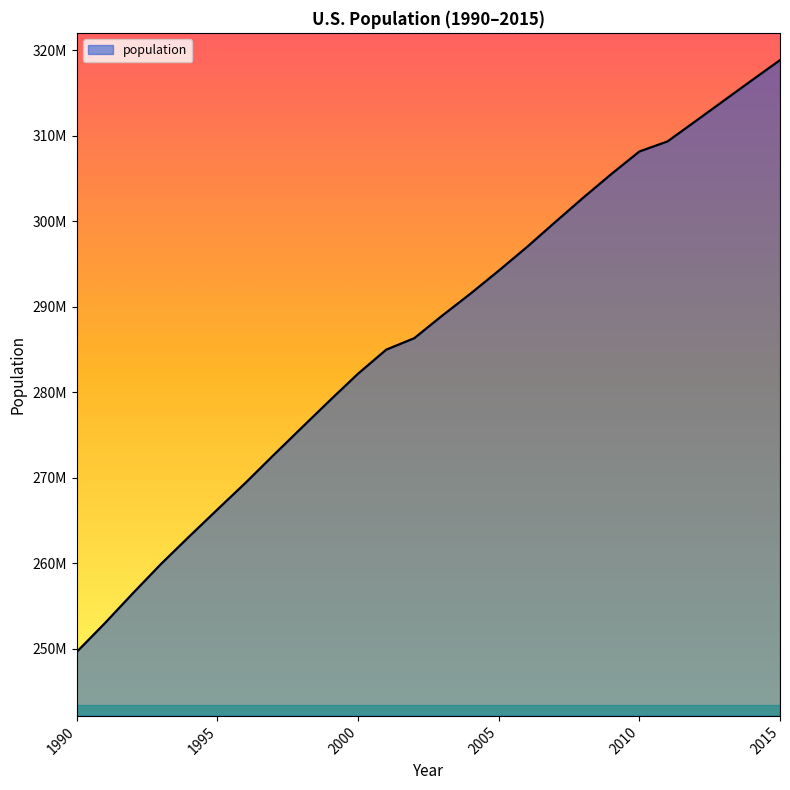

Does the chart have visible grid lines?

No